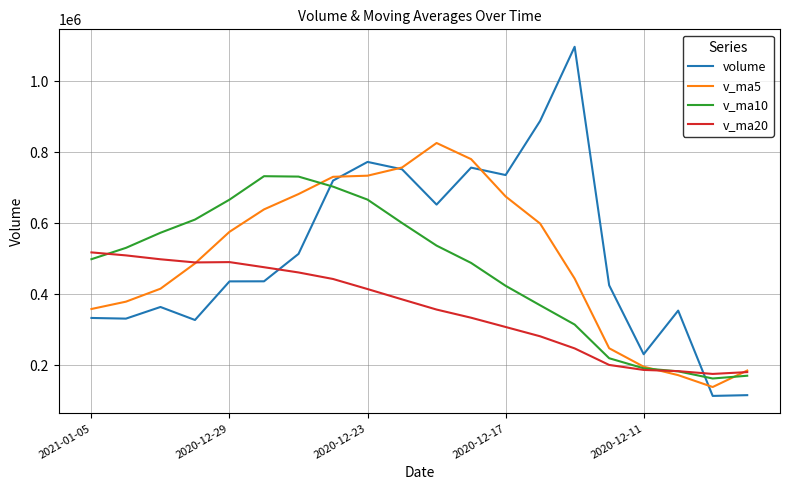

What is the maximum value for v_ma20?

518053.0